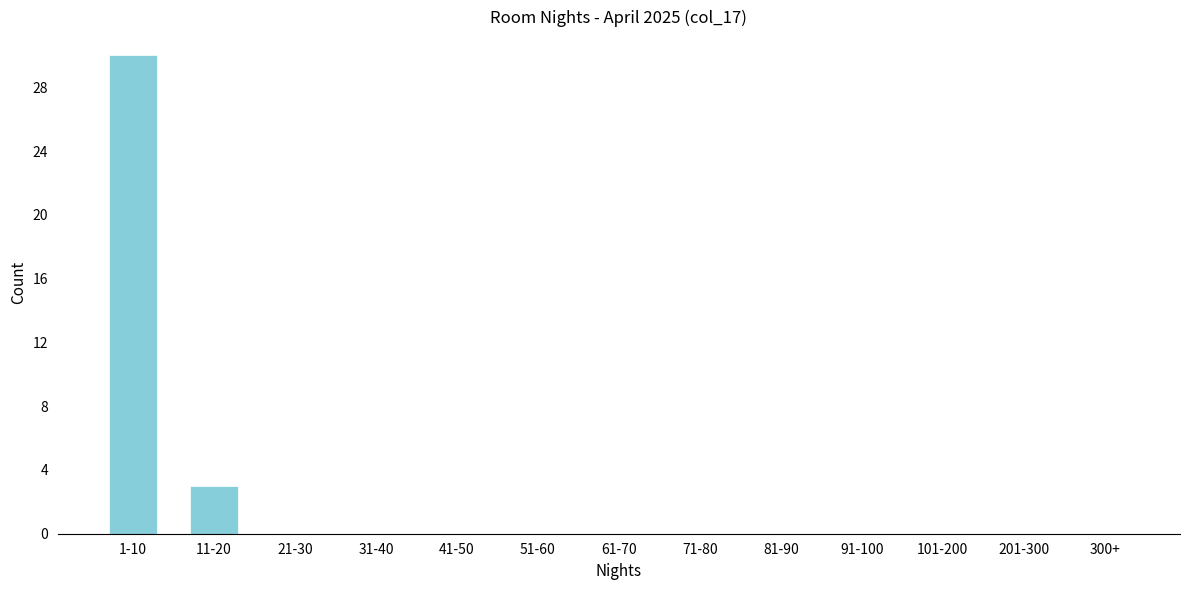

Reading left to right, list all the values displayed in this chart.

1-10=30	11-20=3	21-30=0	31-40=0	41-50=0	51-60=0	61-70=0	71-80=0	81-90=0	91-100=0	101-200=0	201-300=0	300+=0